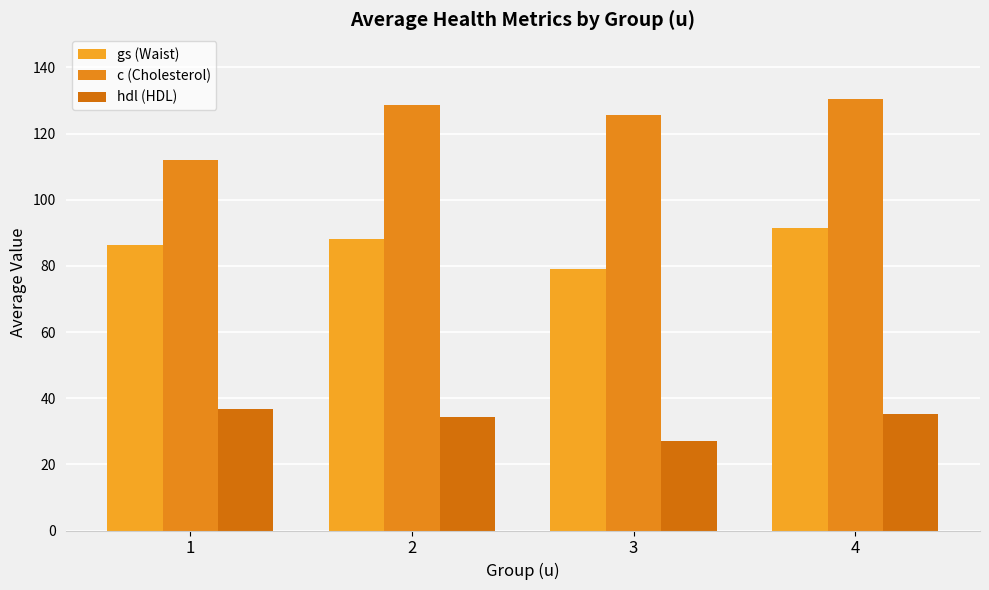

Which category has the lowest value across all series?

3